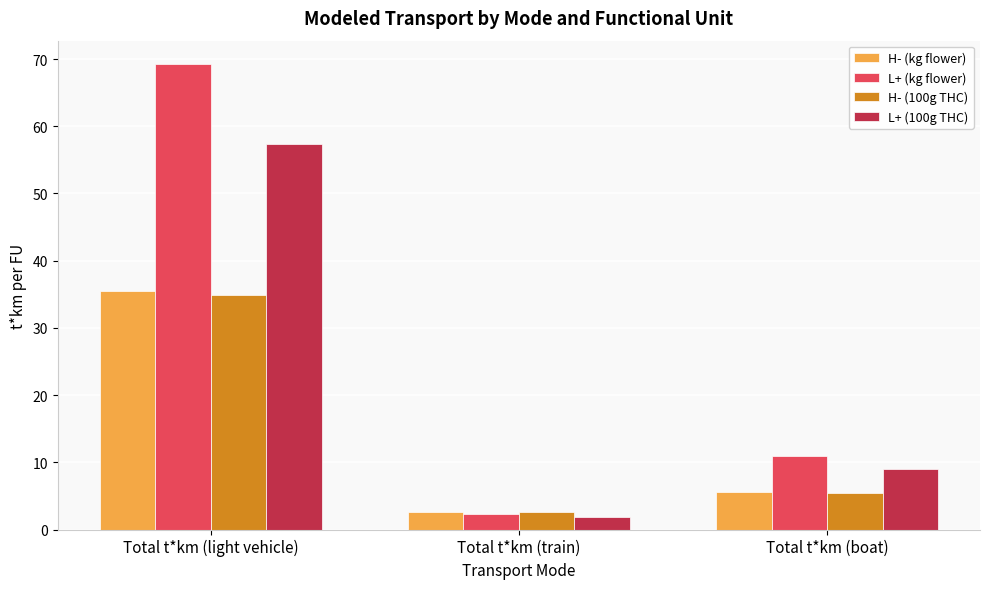

What is the maximum value for L+ (100g THC)?

57.3